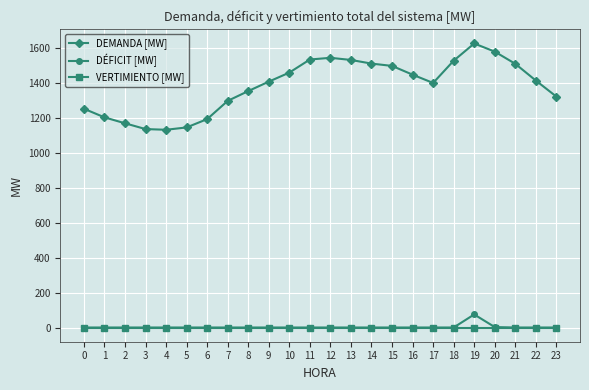

Which series has the largest total across all categories?

DEMANDA [MW]